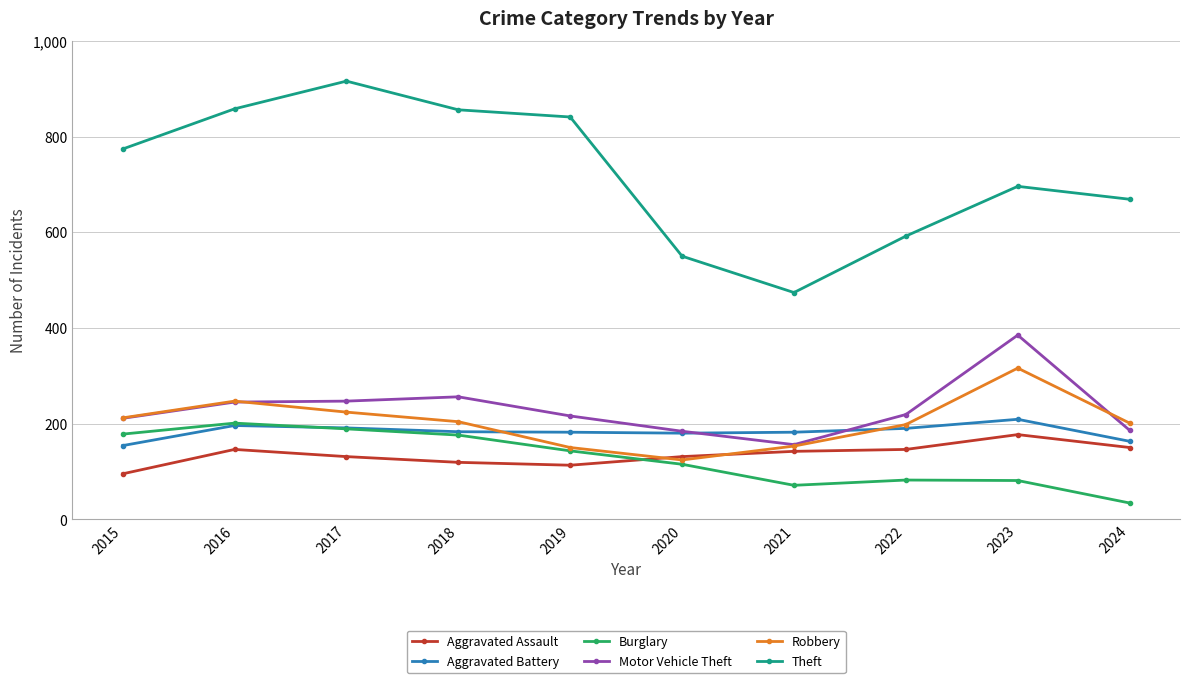

Count the number of data series in this chart.

6